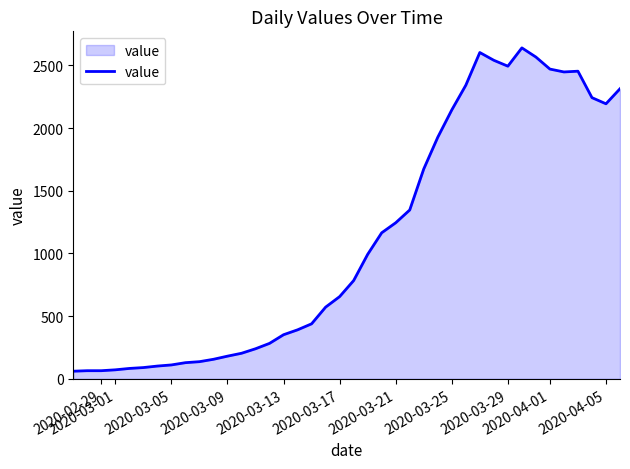

True or false: there are more than 1 points higher than both neighbors.

True